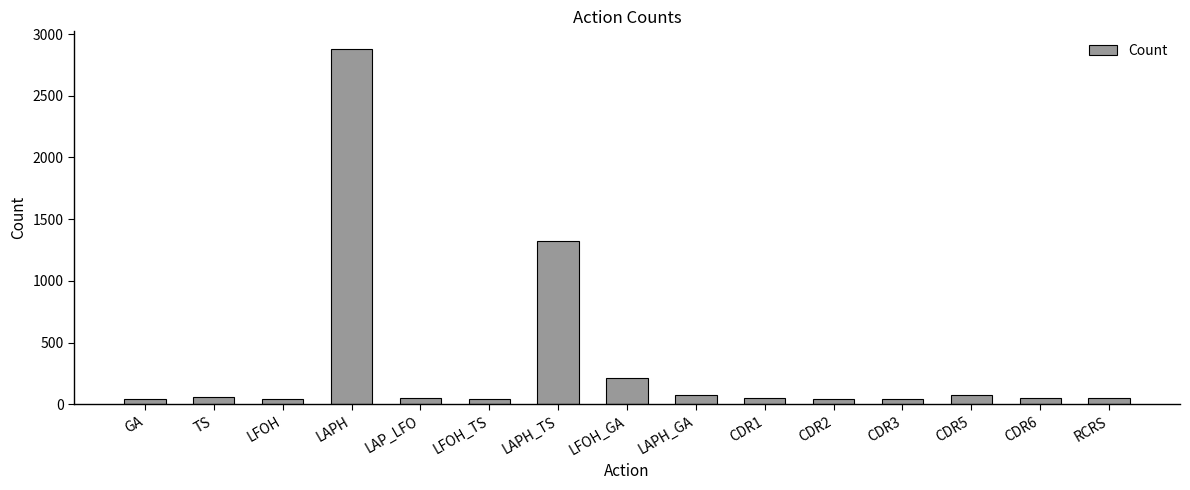

How many data points are less than 49?

6